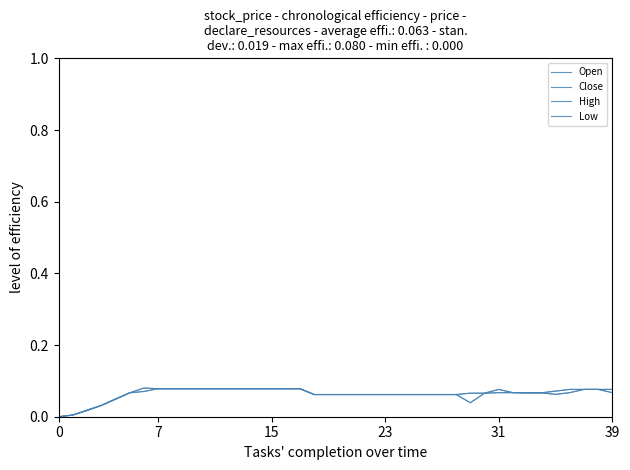

Does the chart have visible grid lines?

No